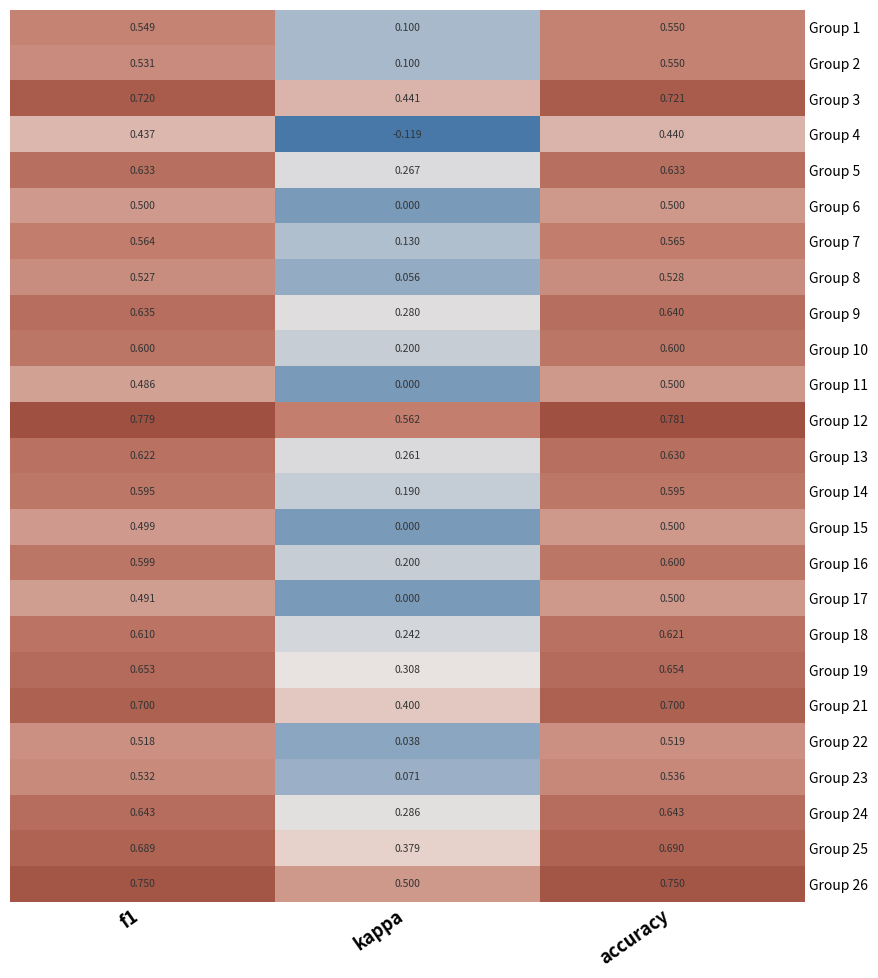

Which category has the lowest value across all series?

kappa